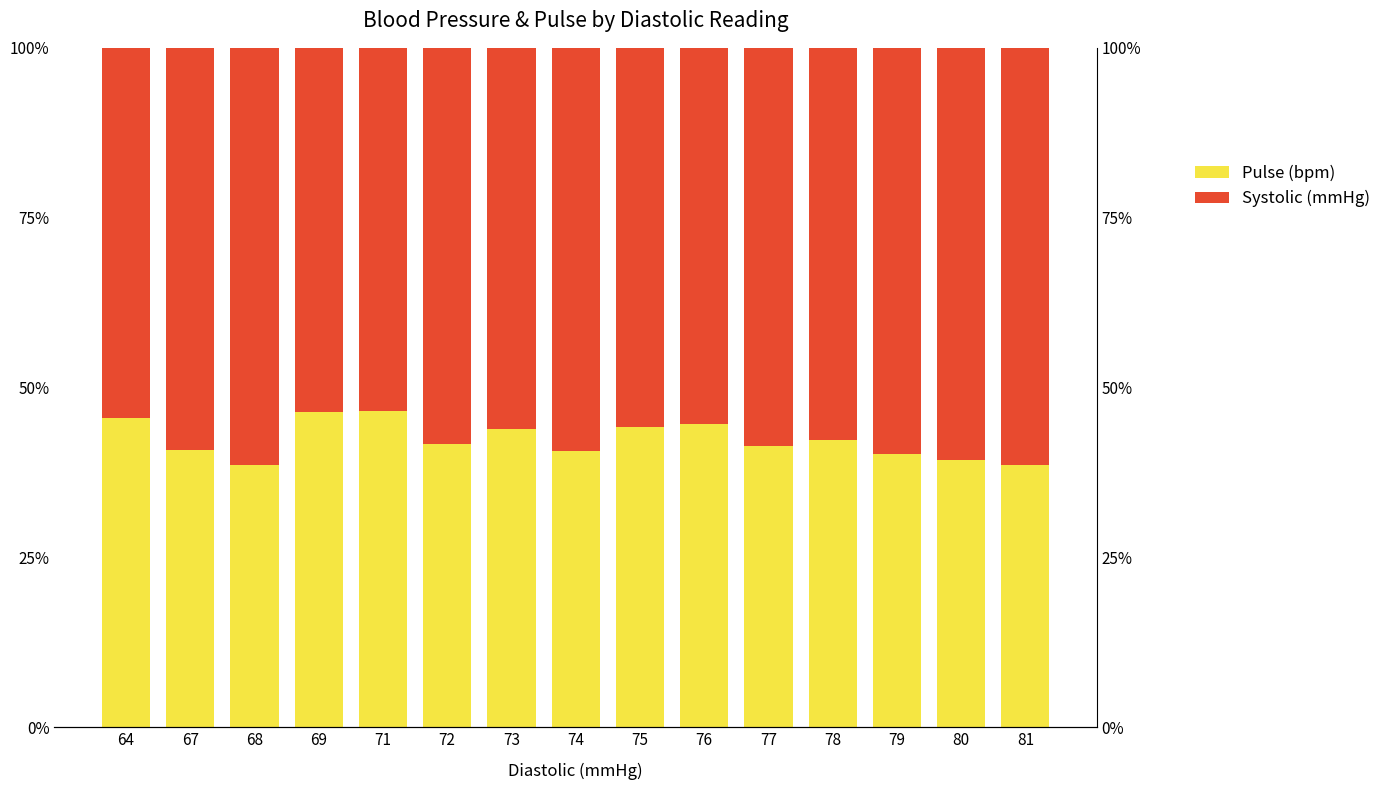

What is the difference between the maximum and second lowest values in the Systolic (mmHg) series?

7.9